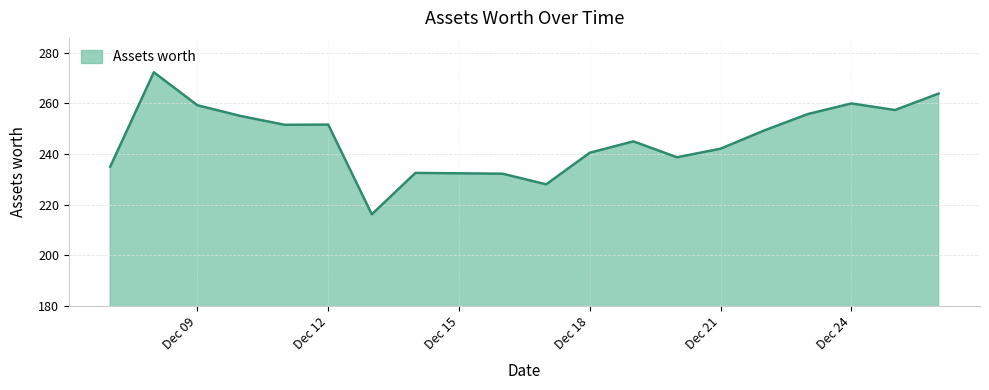

What is the smallest value displayed?

216.1